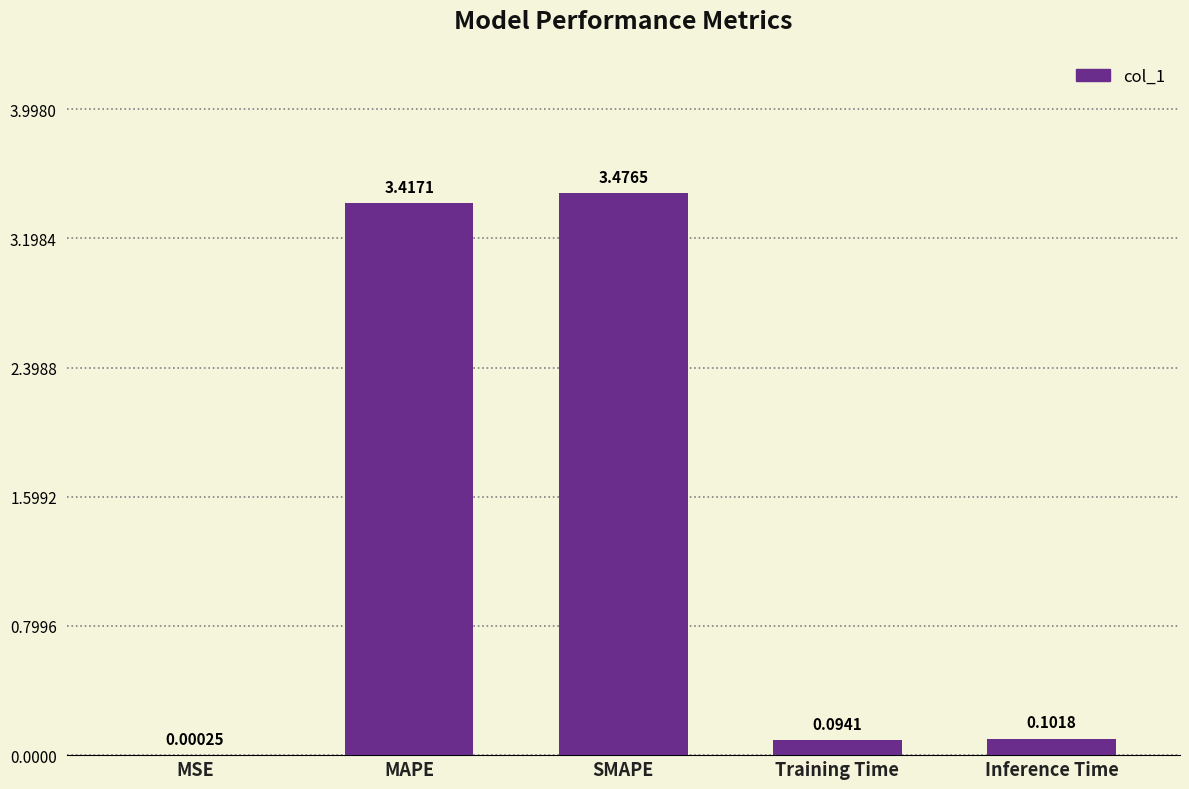

Which category has the highest value across all series?

SMAPE